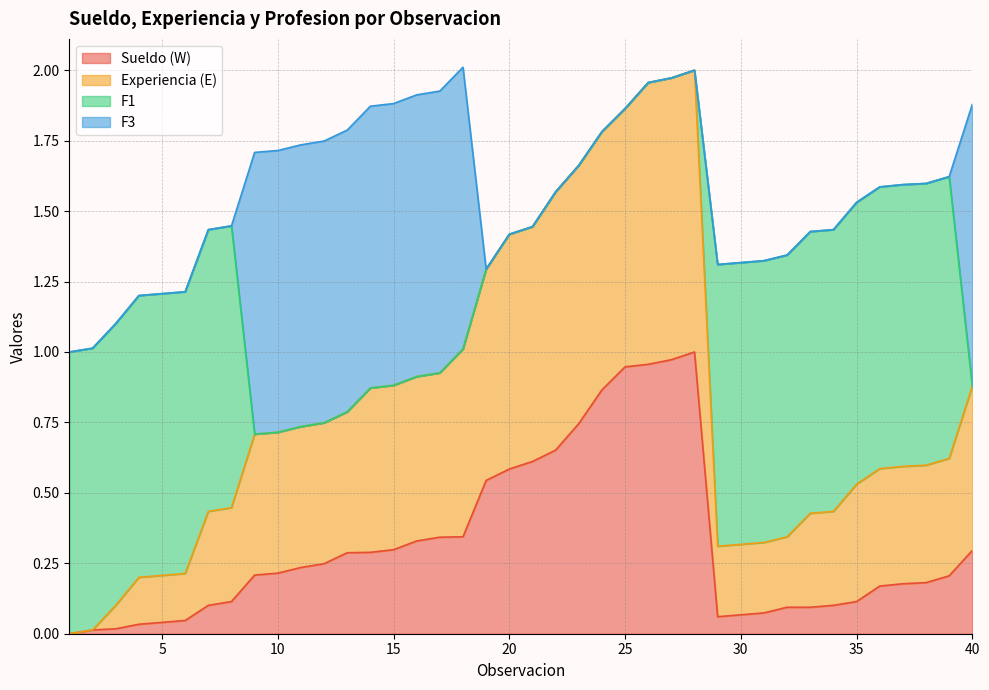

The value of Sueldo (W) at 40 is 0.3. True or false?

True